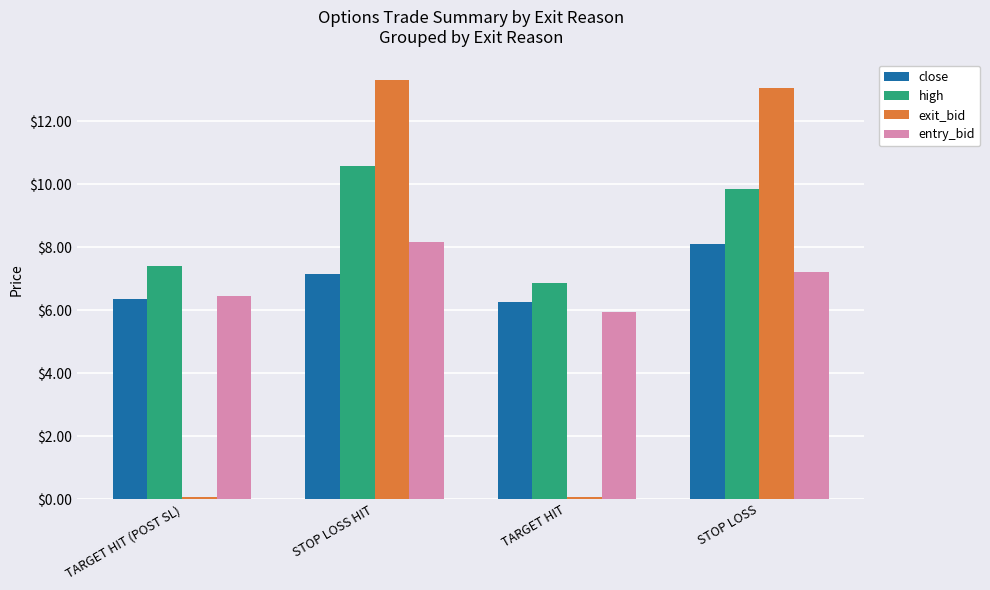

What is the maximum value for entry_bid?

8.2